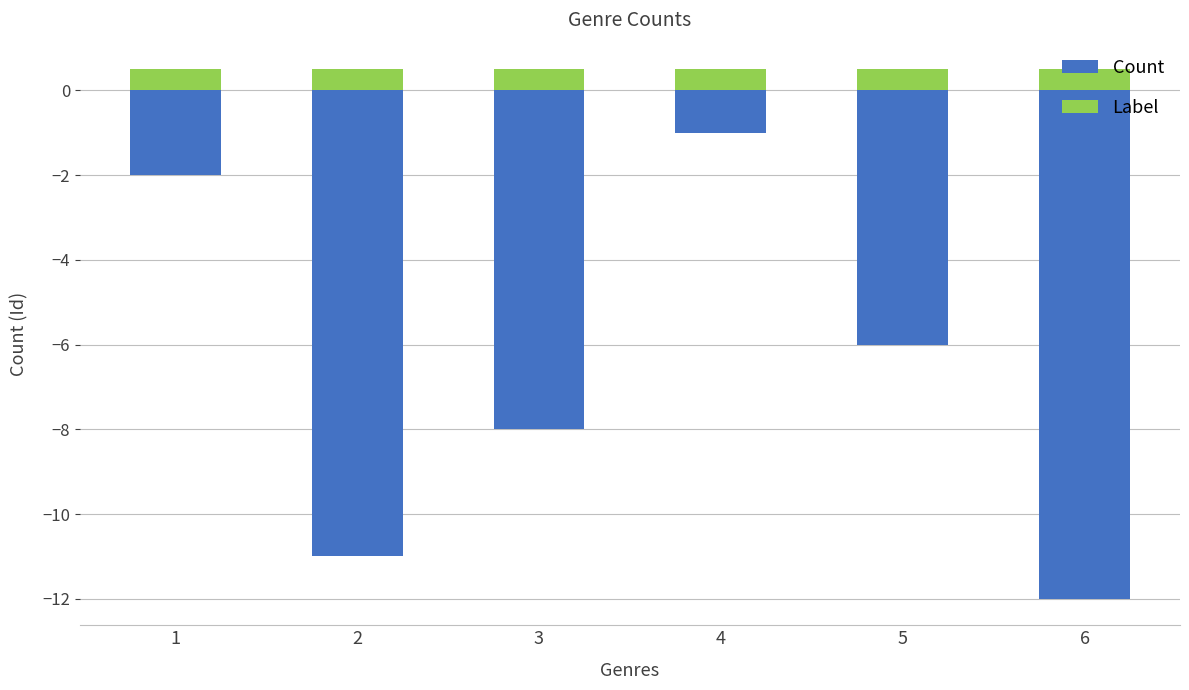

Reading left to right, what are all the values shown in this chart?

Count: -2.0	-11.0	-8.0	-1.0	-6.0	-12.0
Label: 0.5	0.5	0.5	0.5	0.5	0.5